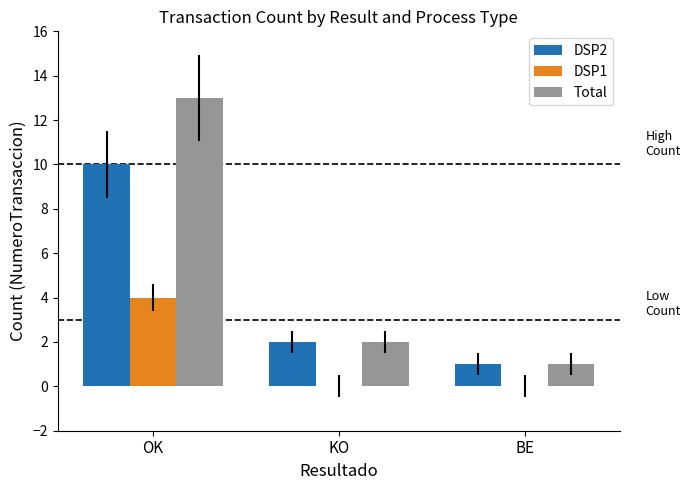

Is the value of DSP1 at BE greater than the value of DSP2 at OK?

No